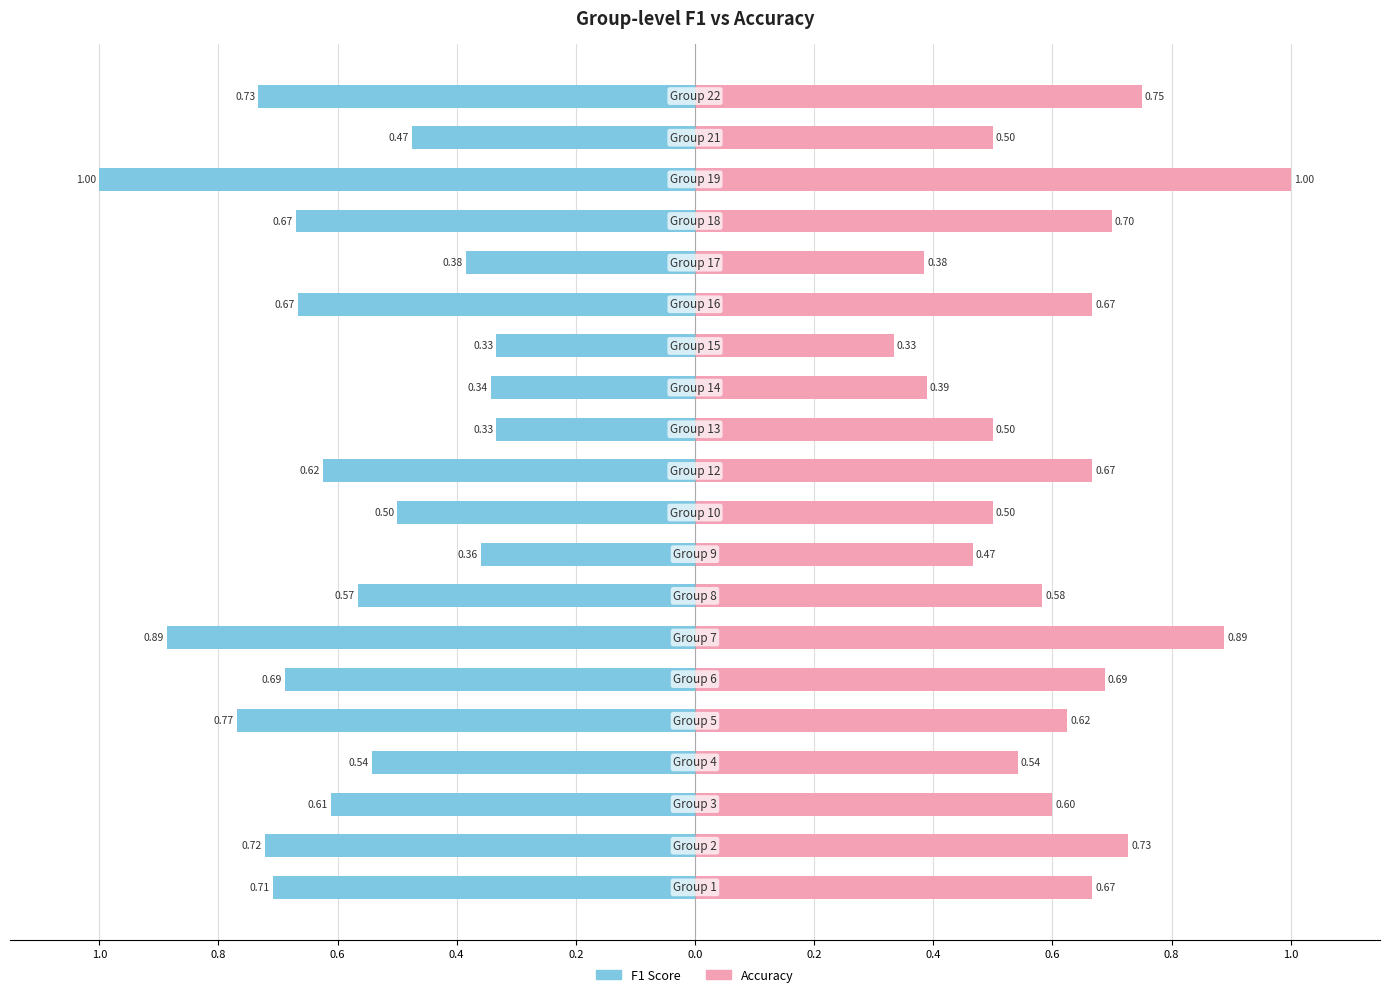

What is the minimum value for accuracy?

0.3